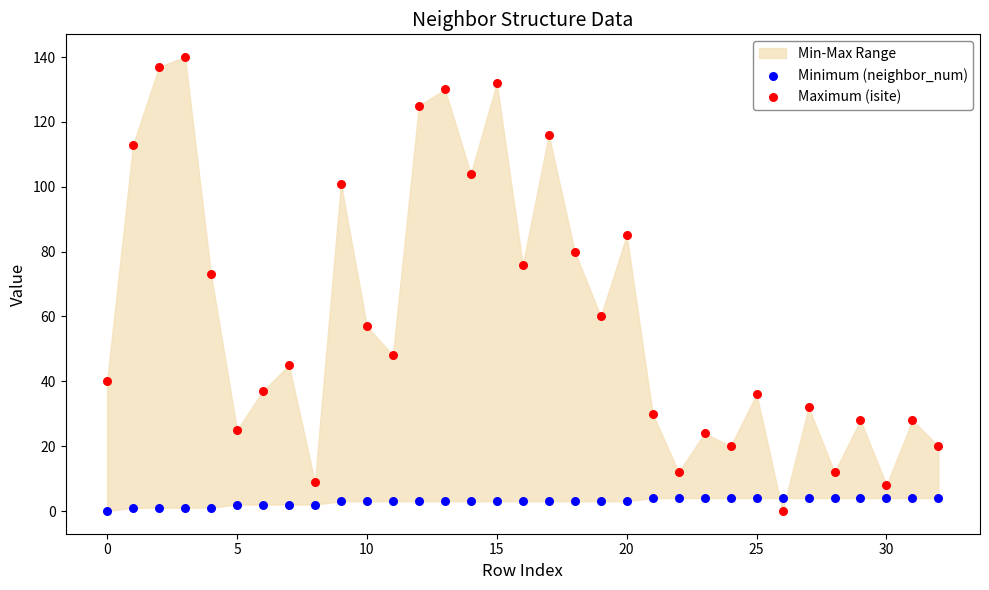

Across all series, what Y value is closest to 70?

73